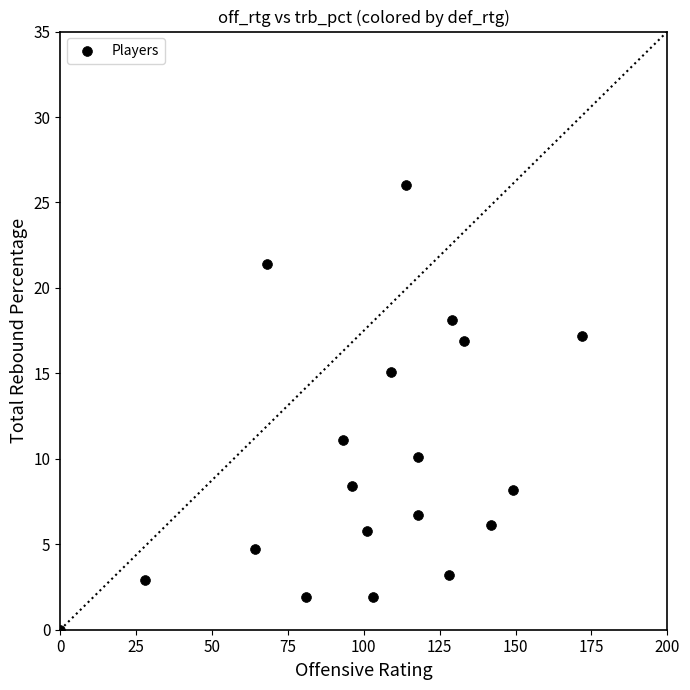

What is the range of Y values (max minus min)?

26.0